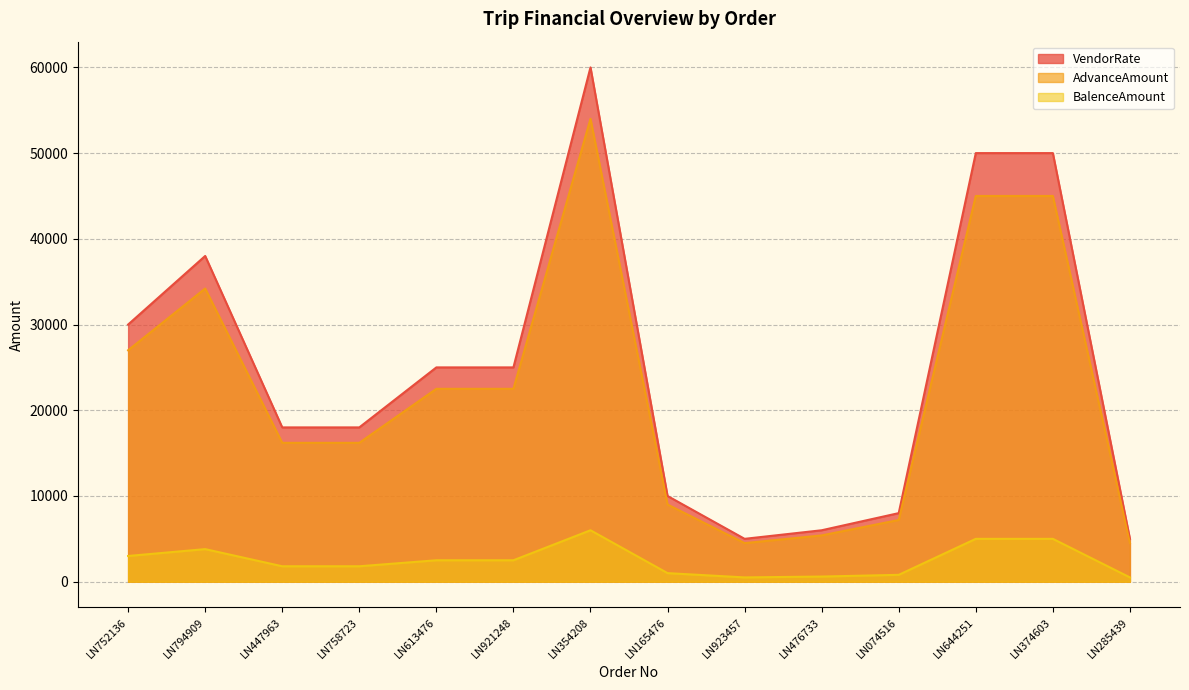

What is the label of the 3rd point from the left?

LN447963